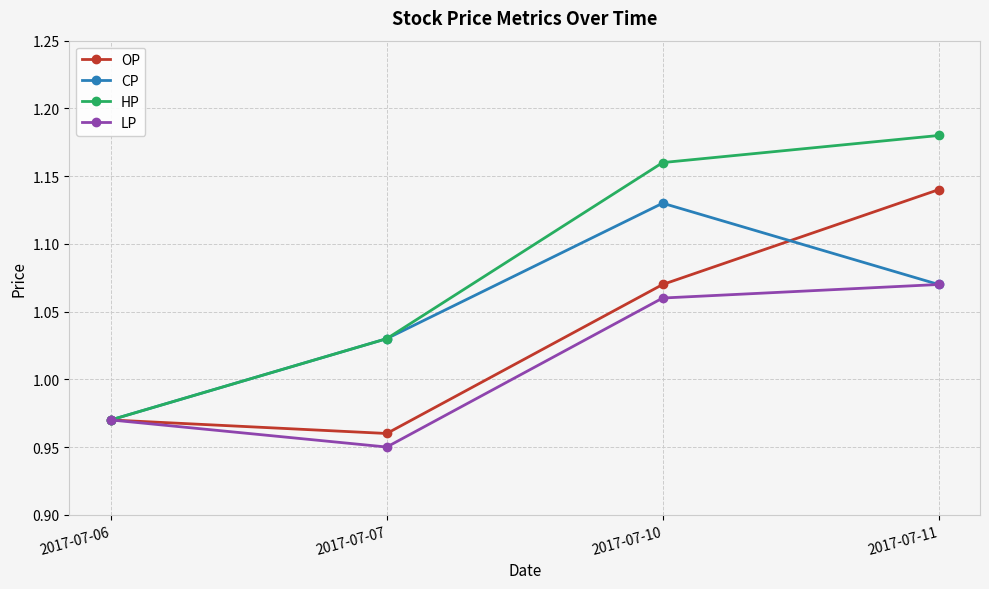

Where is OP nearest to the value 1?

2017-07-06